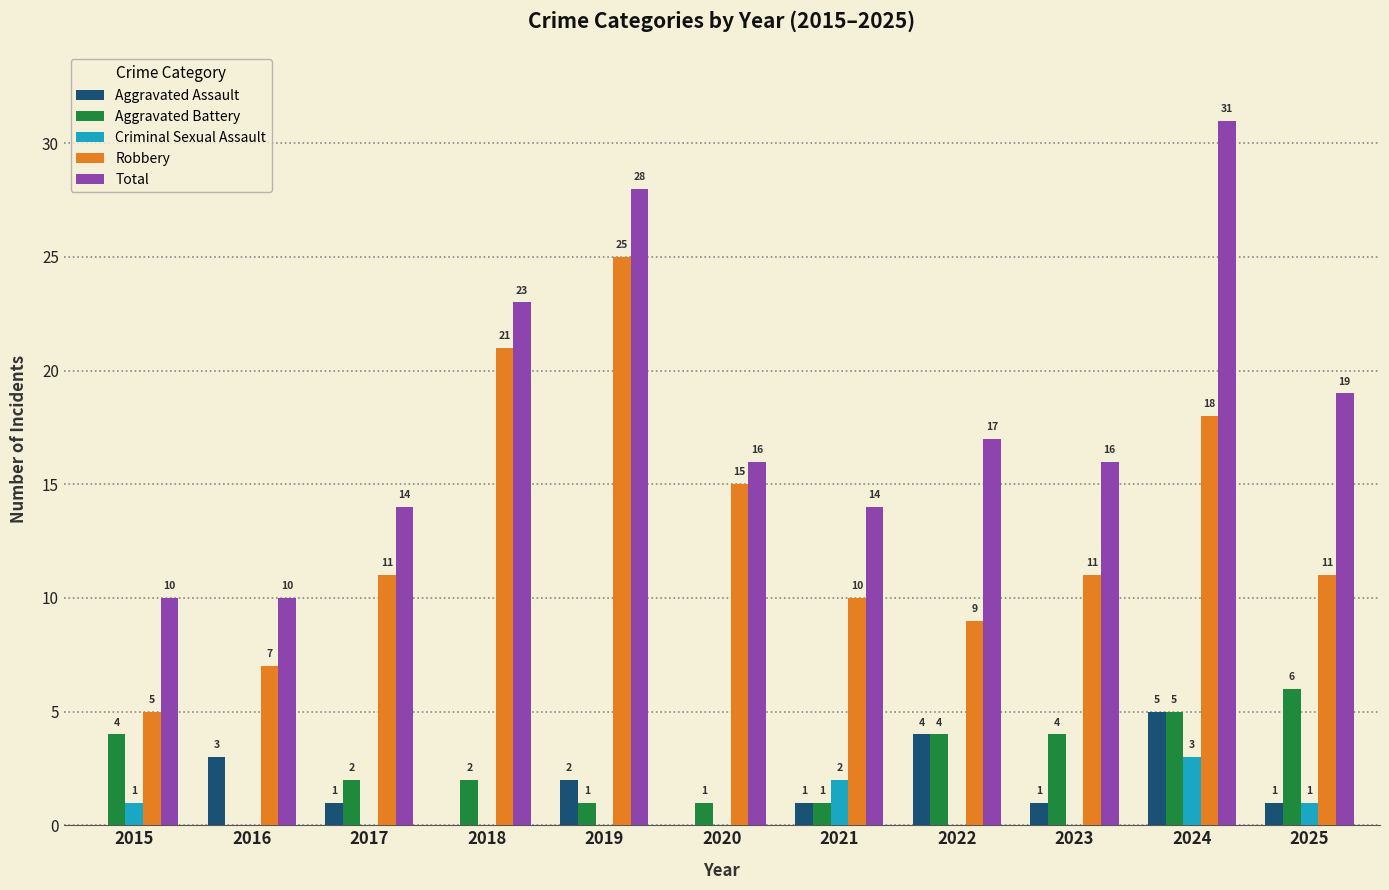

What is the average value of the Criminal Sexual Assault series?

1